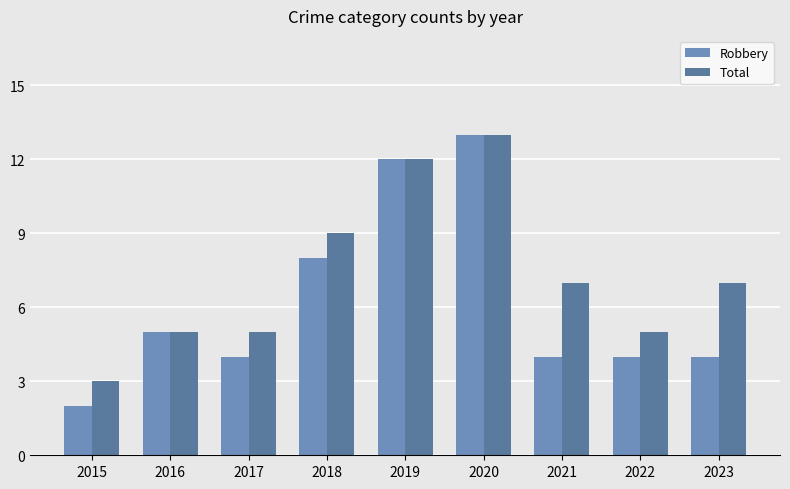

Rank the series at 2018 from highest to lowest value.

Total, Robbery